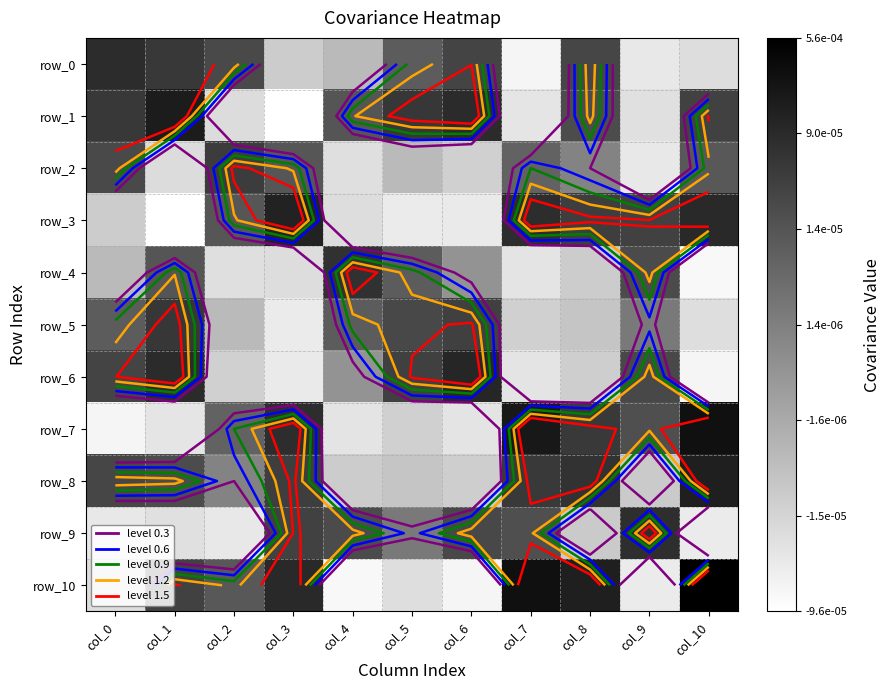

Count the number of categories in the chart.

11